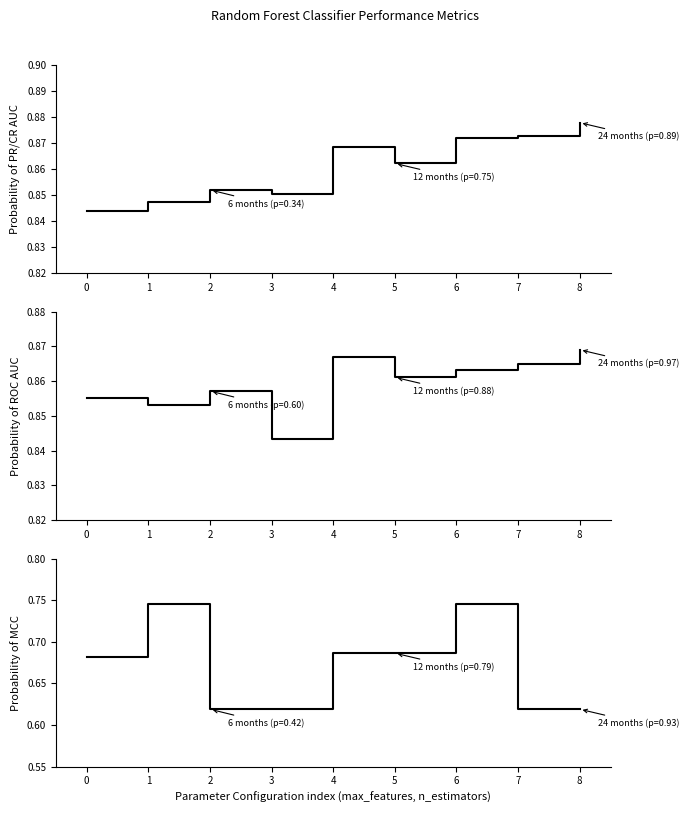

At which category does mean_mcc reach its first local peak?

1